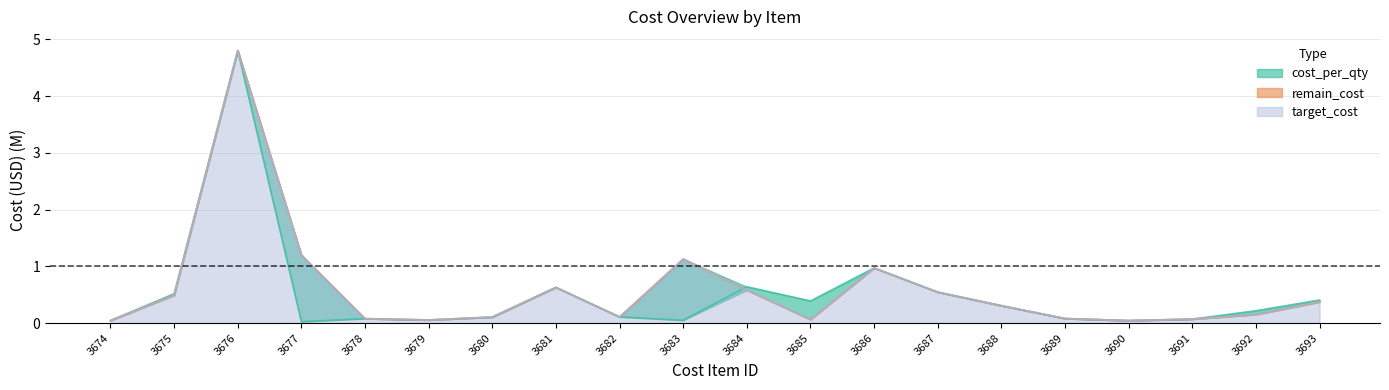

Rank the categories by cost_per_qty value from lowest to highest.

3677, 3690, 3674, 3683, 3679, 3691, 3678, 3689, 3680, 3682, 3692, 3688, 3685, 3693, 3675, 3687, 3681, 3684, 3686, 3676